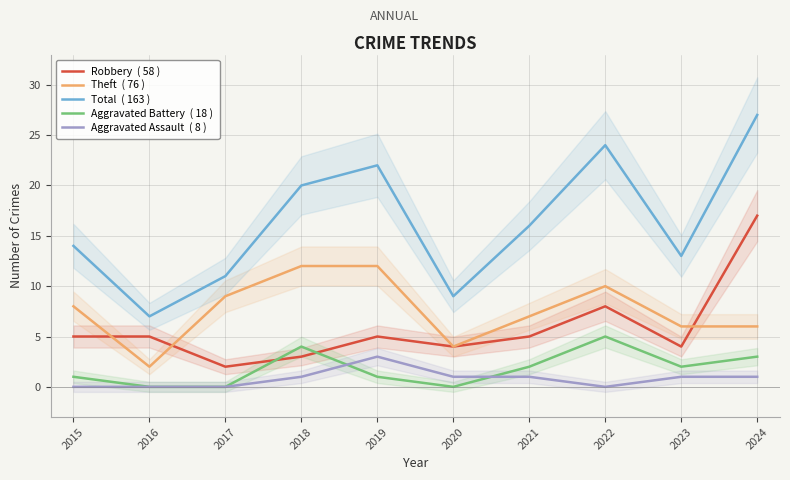

True or false: Robbery has a value of 5 at 2019.

True